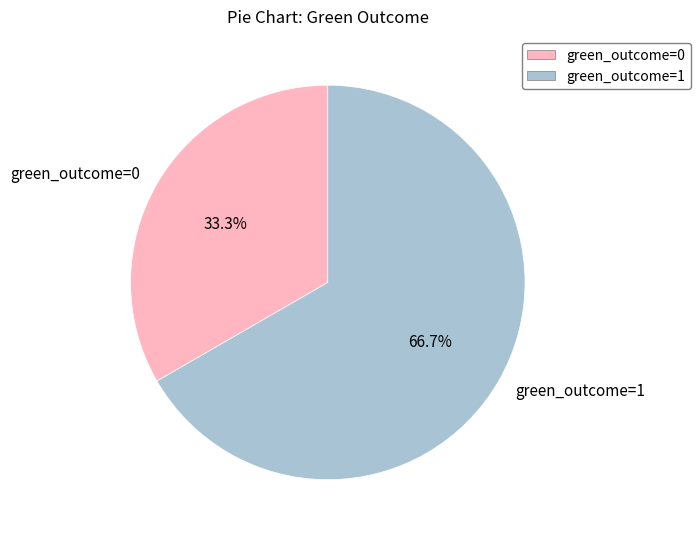

Approximately how many times larger is the value at green_outcome=0 compared to green_outcome=1?

0.5